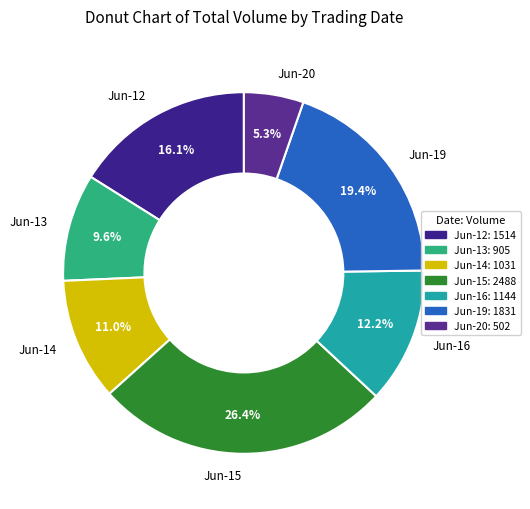

Is Jun-12 the majority of the pie?

No